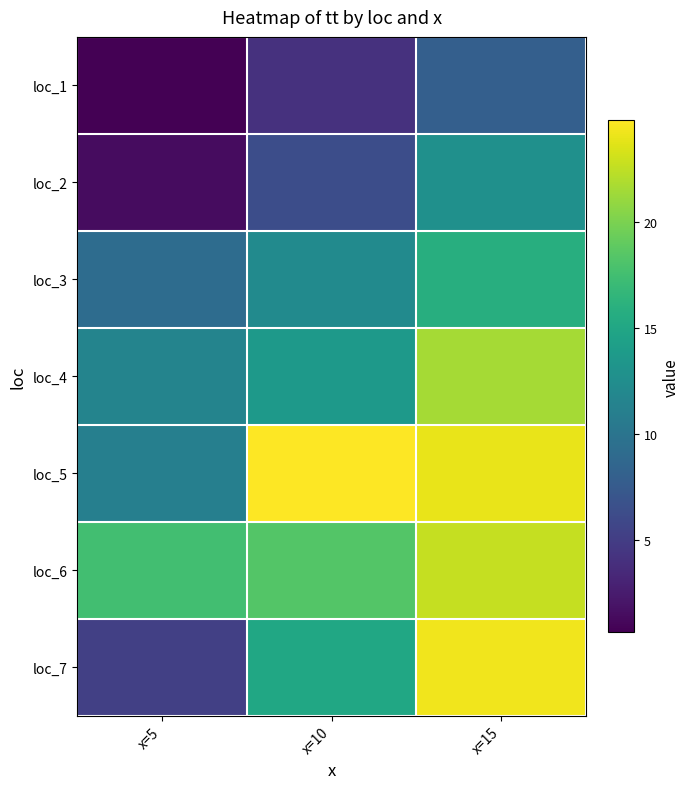

Reading left to right, what are all the values shown in this chart?

loc_1: x=5=0.6	x=10=4.1	x=15=8.0
loc_2: x=5=1.4	x=10=6.3	x=15=12.7
loc_3: x=5=9.1	x=10=12.2	x=15=15.8
loc_4: x=5=11.5	x=10=13.6	x=15=21.5
loc_5: x=5=11.1	x=10=24.8	x=15=24.0
loc_6: x=5=17.5	x=10=18.4	x=15=22.7
loc_7: x=5=5.3	x=10=15.0	x=15=24.2